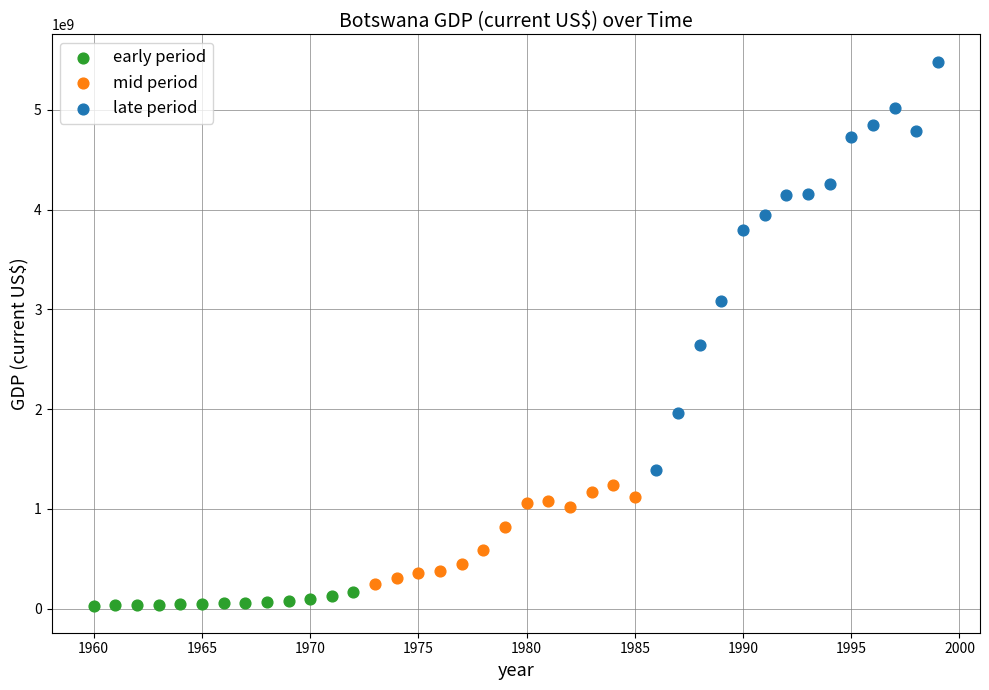

Which series contains the highest Y value?

late period